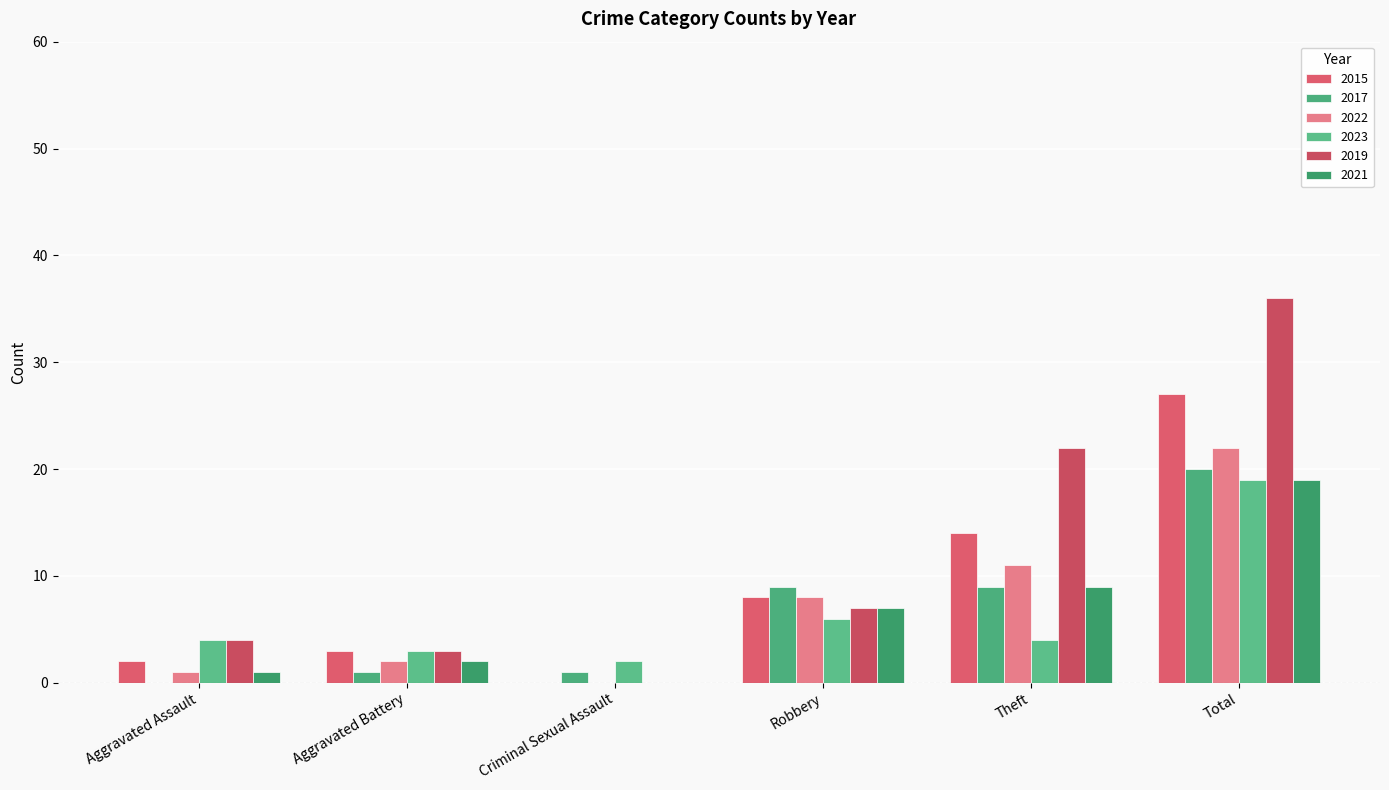

What is the label of the 1st bar from the right?

Total